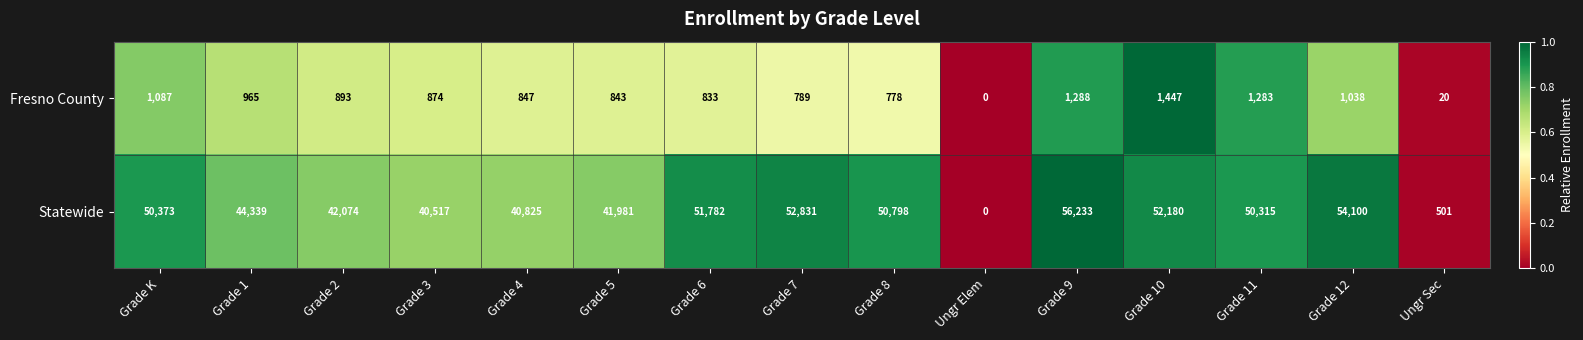

At which category does the chart reach its minimum across all series?

Ungr Elem